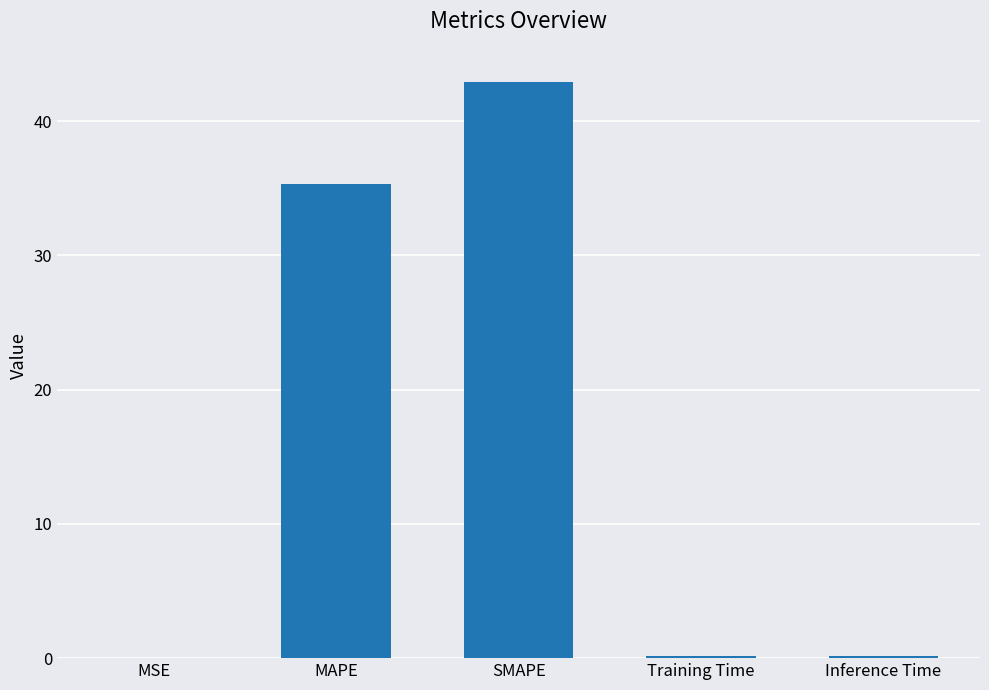

Is it true that the value at MSE is 0.0?

True